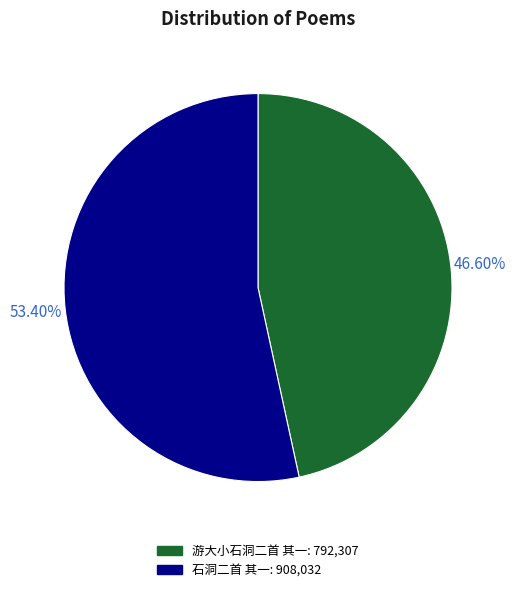

To the nearest percent, what portion does 游大小石洞二首 其一 represent?

47%